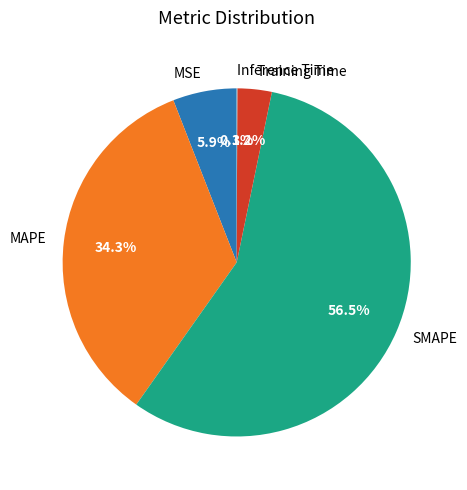

How much of the chart is everything except Training Time?

96.8%